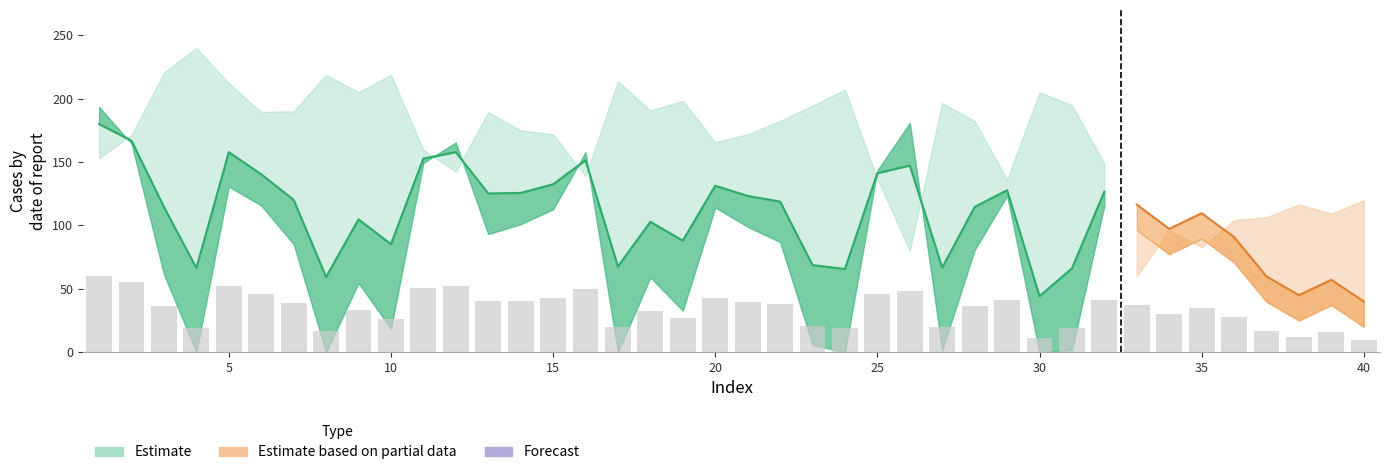

List the labels in order of value, largest first.

1, 2, 12, 5, 11, 16, 26, 25, 6, 15, 20, 29, 32, 14, 13, 21, 7, 22, 33, 28, 3, 35, 9, 18, 34, 36, 19, 10, 23, 17, 27, 4, 31, 24, 37, 8, 39, 38, 30, 40